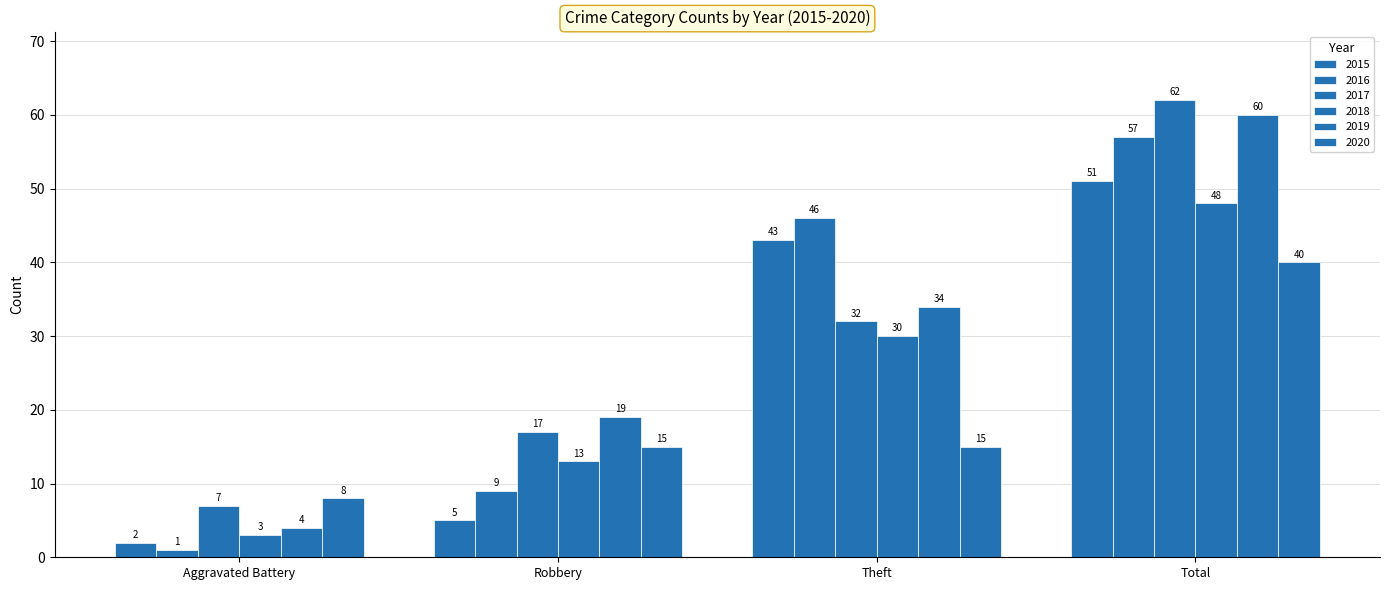

Which series changed the most between Robbery and Theft?

2015